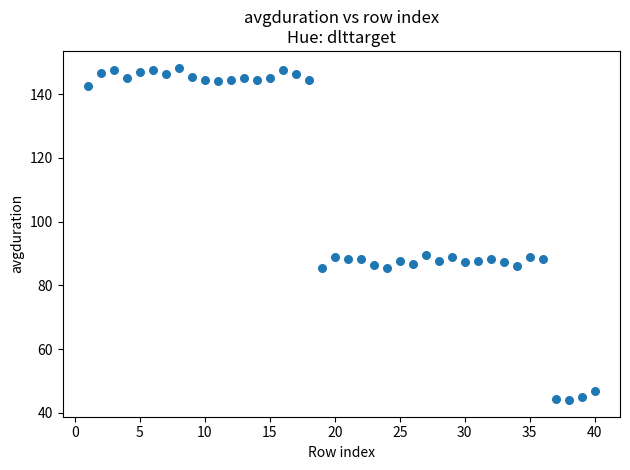

What is the range of Y values (max minus min)?

104.3